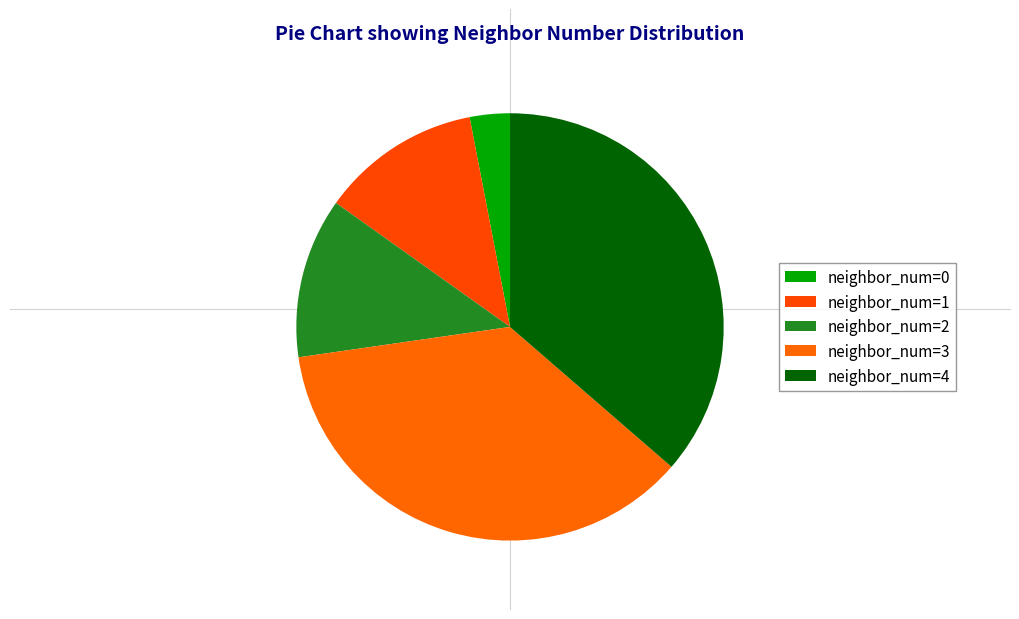

How many slices are in this pie chart?

5